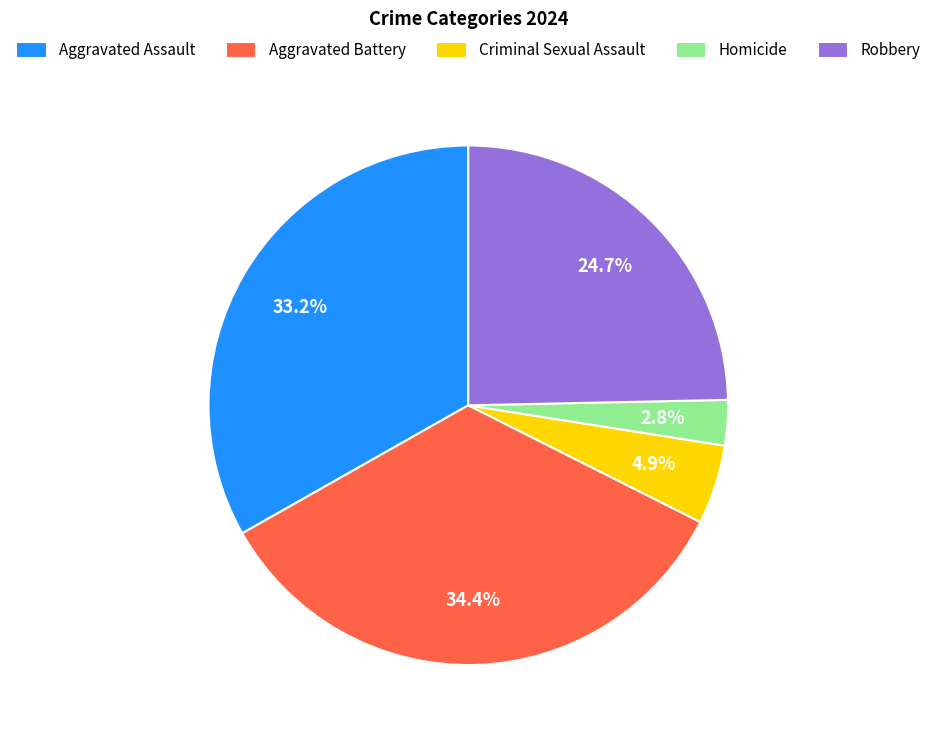

What percentage is the Robbery slice, to the nearest percent?

25%